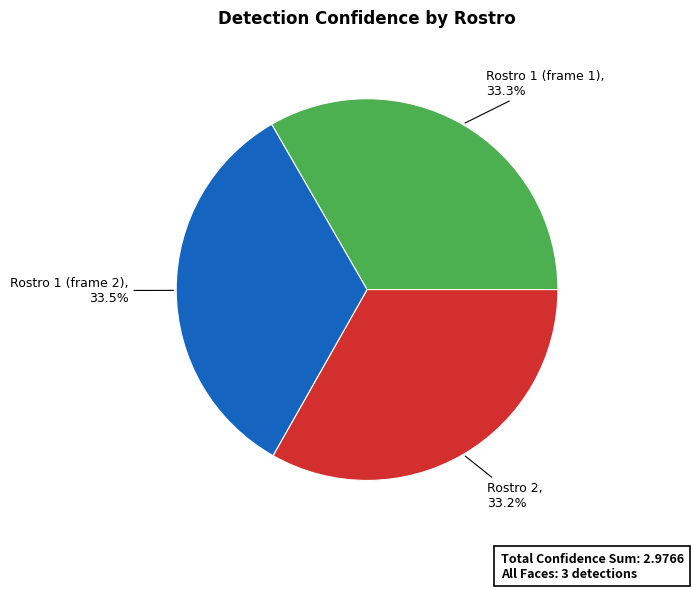

Count the number of slices in the pie.

3